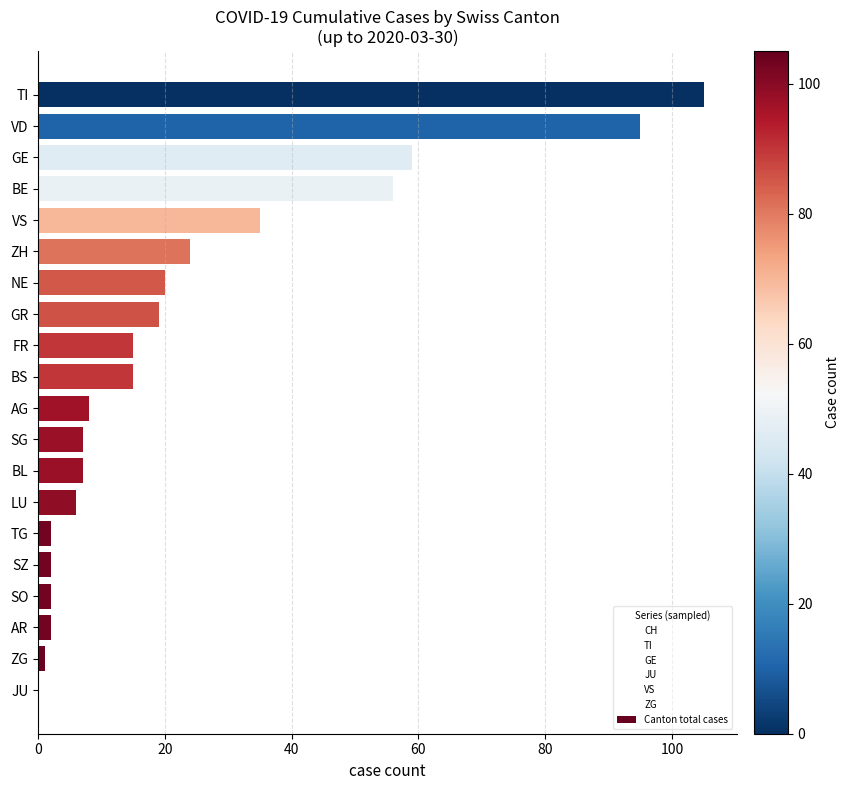

The chart shows a value of 182 at TI. True or false?

False